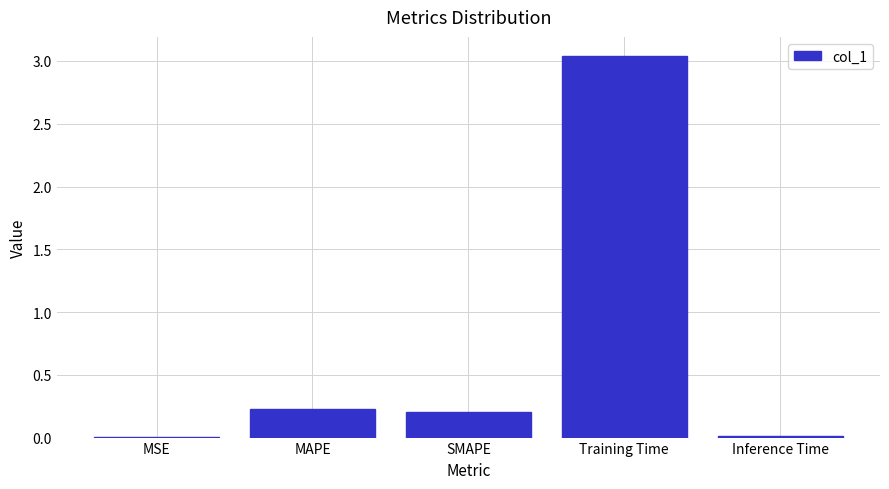

What is the sum of all values?

3.5